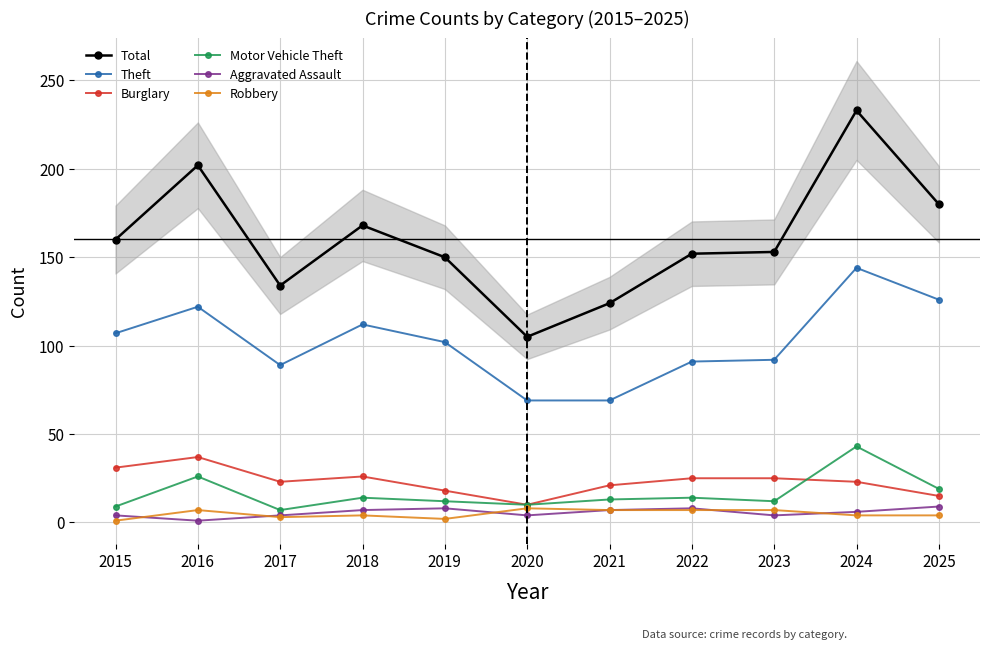

Which has a higher value, 2025 or 2020?

2025